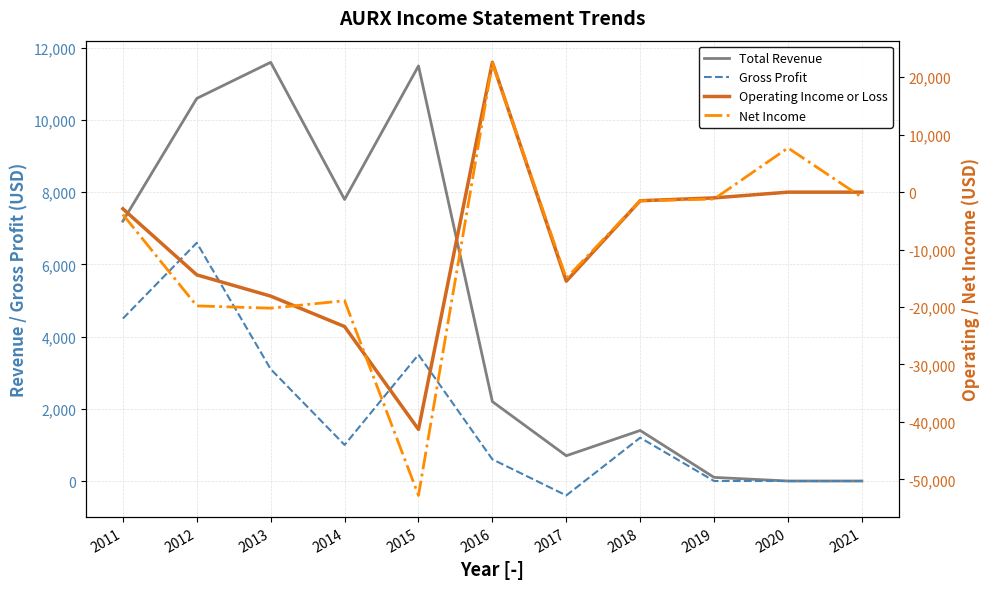

The value of Operating Income or Loss at 2017 is -15500. True or false?

True